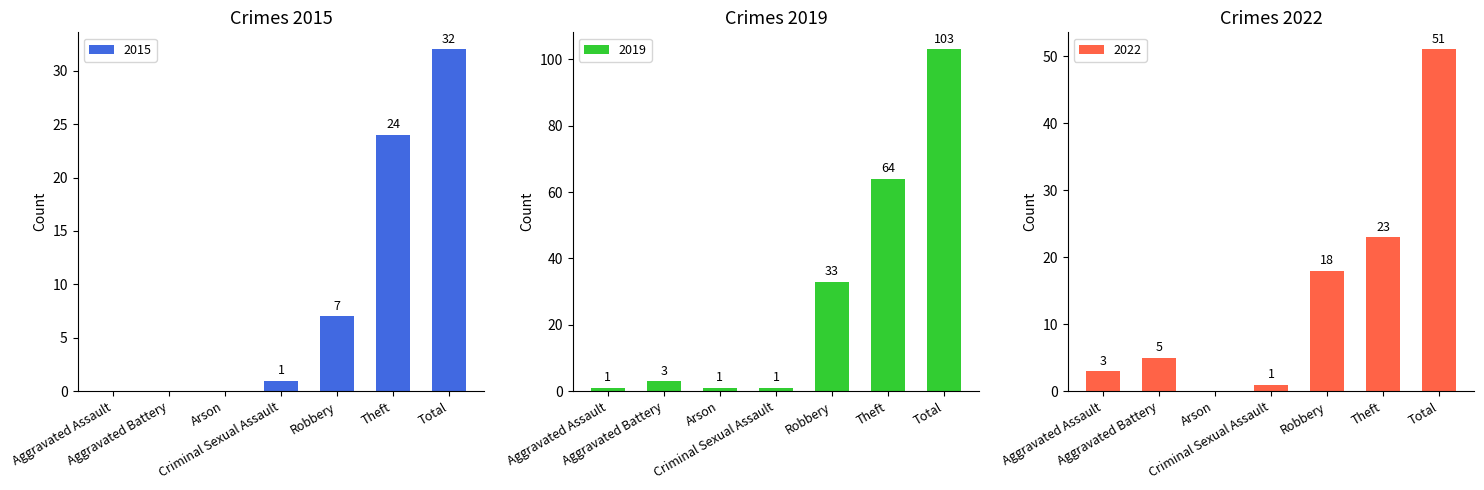

How many data points in 2017 are above 5?

3